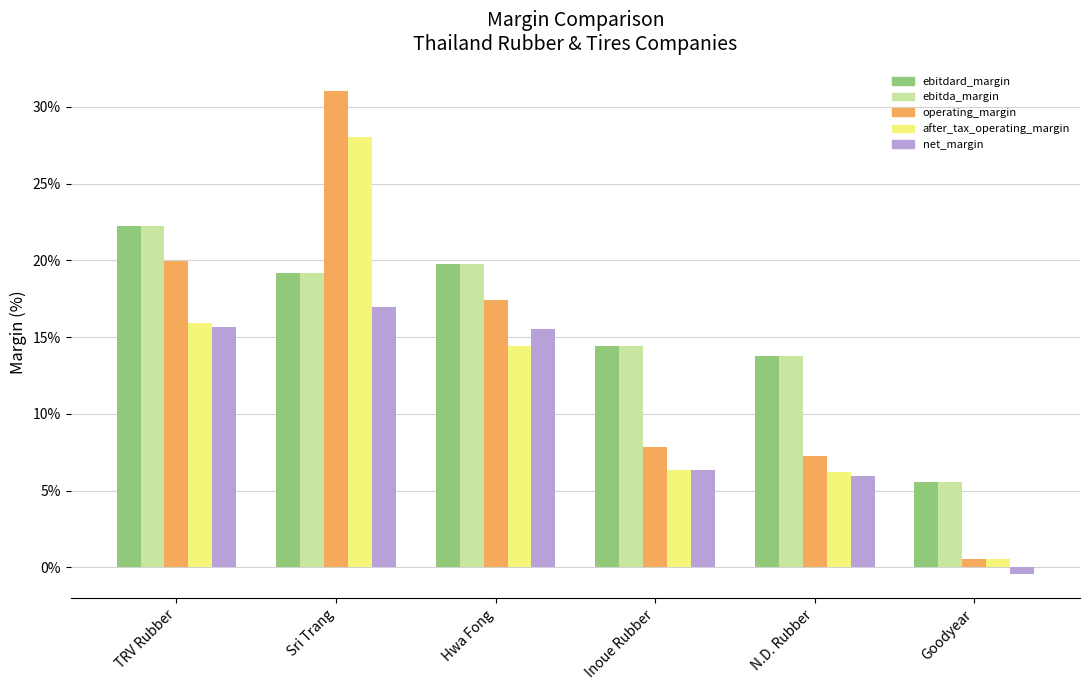

Where is operating_margin nearest to the value 0?

Goodyear